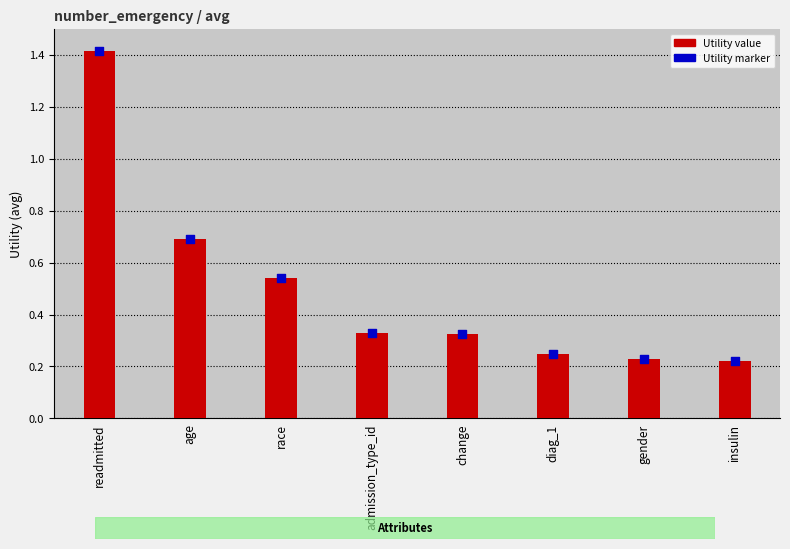

Which series has the largest total across all categories?

Utility